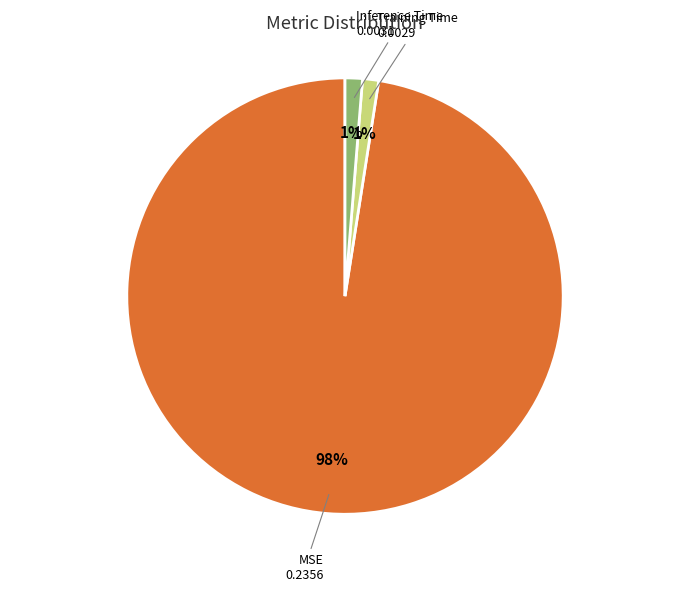

To the nearest percent, what is the average slice percentage?

33%